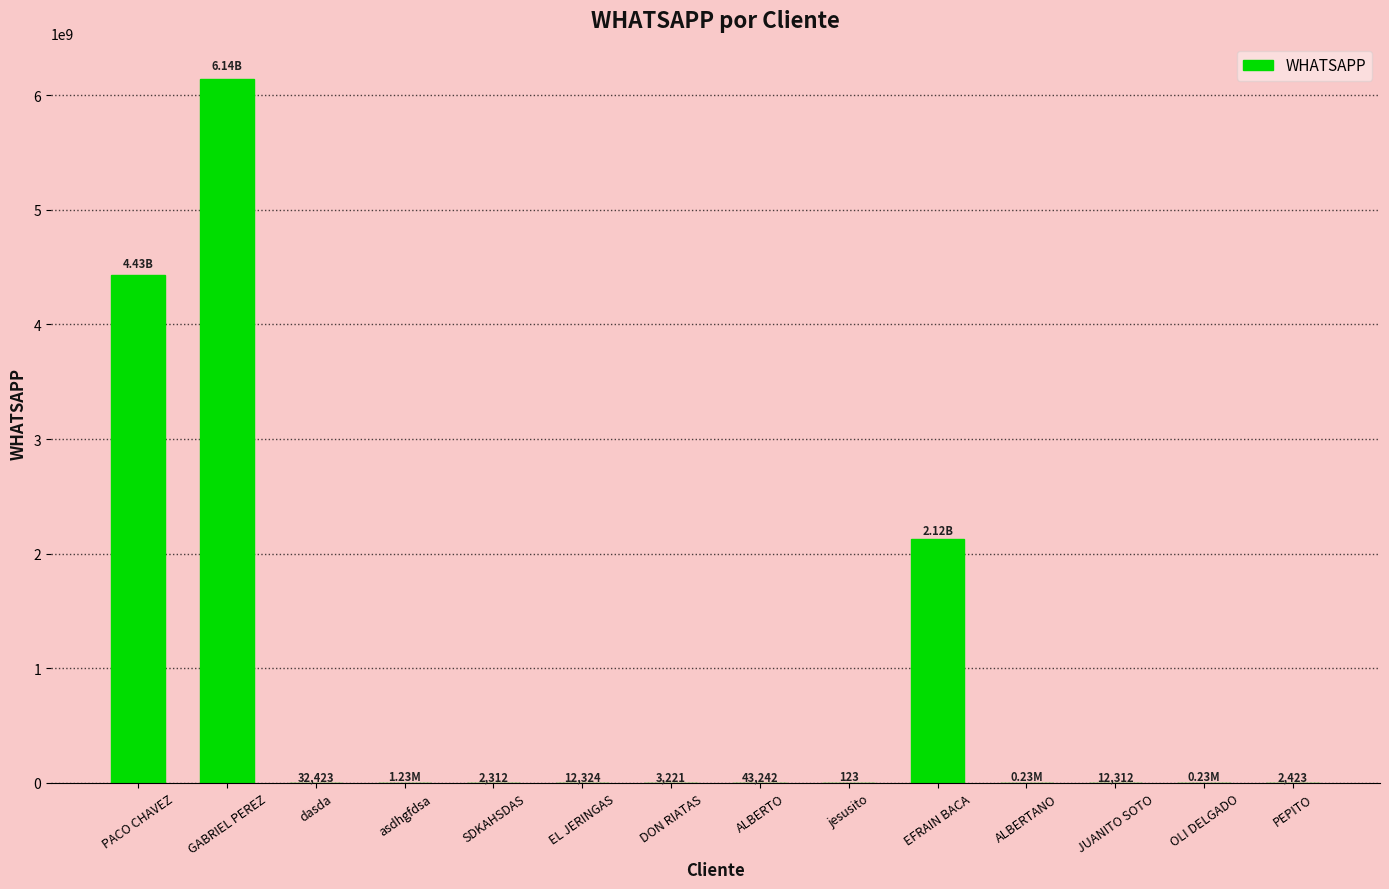

Between PACO CHAVEZ and jesusito, which is larger?

PACO CHAVEZ